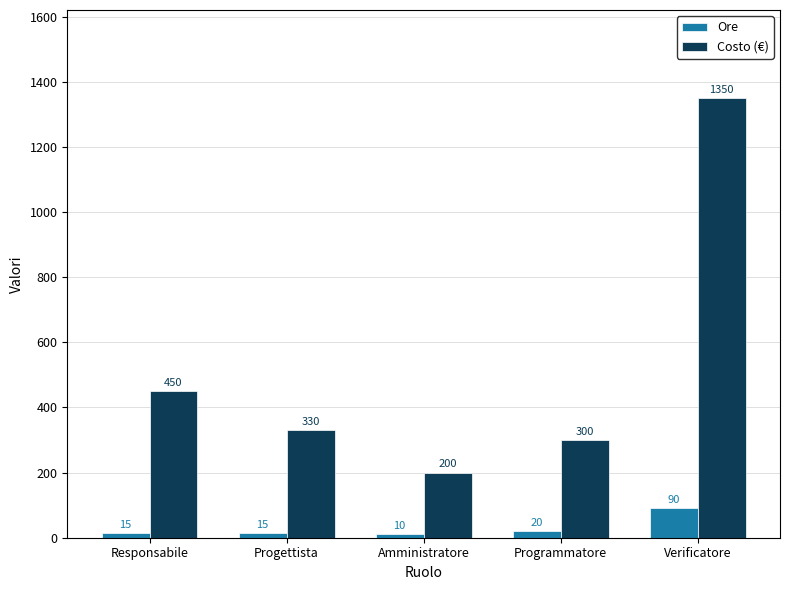

How many data points in Costo (€) are less than 330?

2